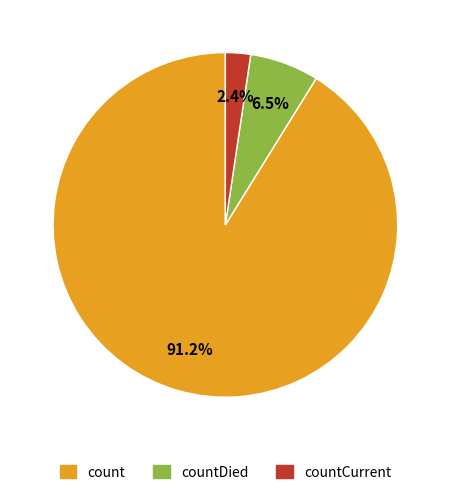

Is there any slice that represents more than half of the pie?

Yes